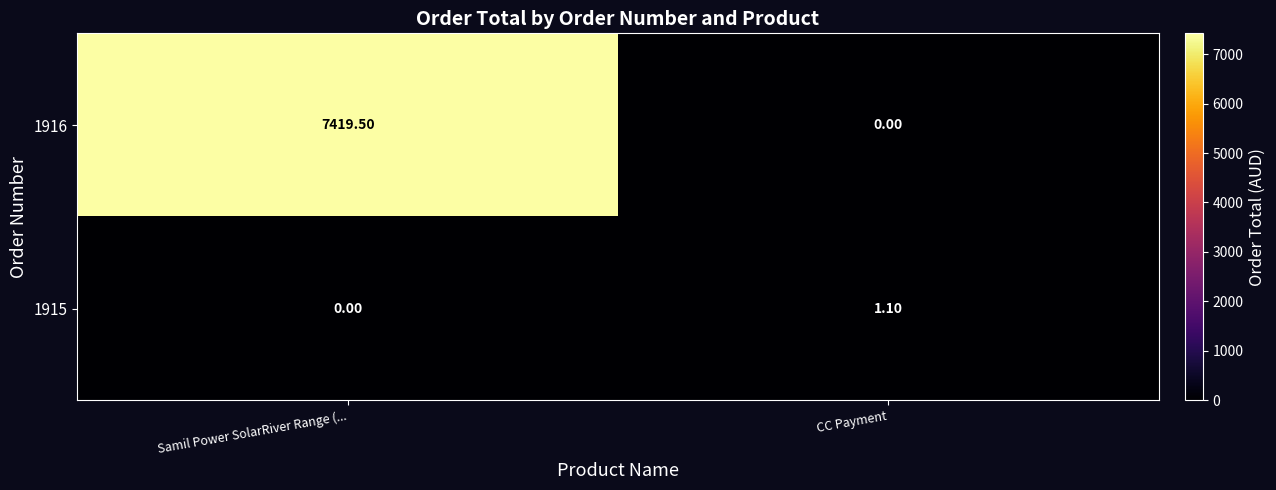

What is the difference between the 1916 values at Samil Power SolarRiver Range (... and CC Payment?

7419.5